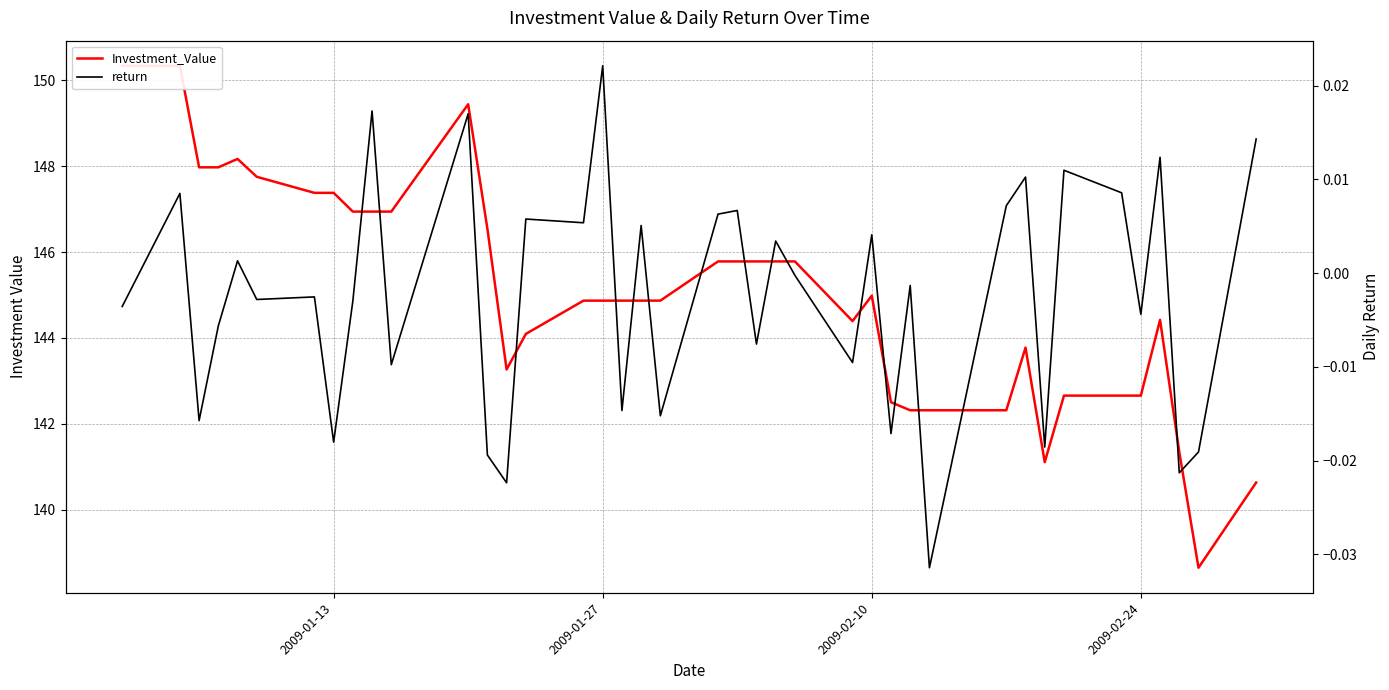

How many lines are shown in the chart?

2